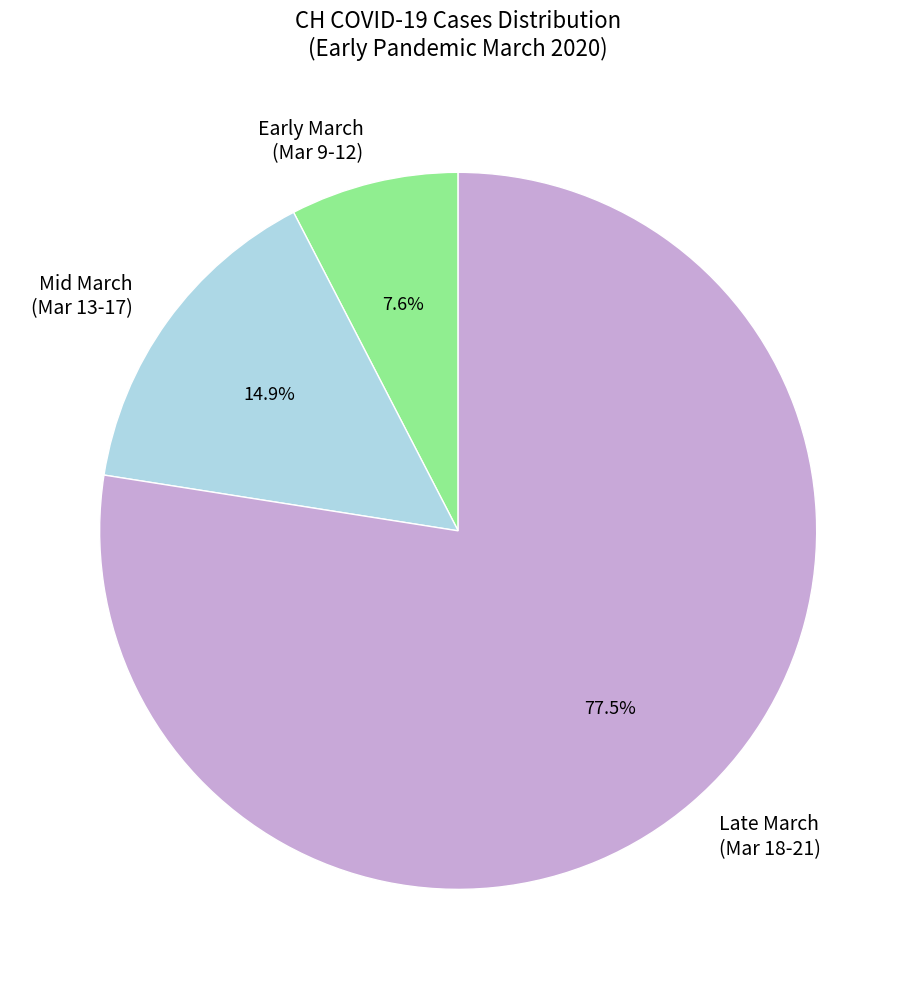

Is there any slice that represents more than half of the pie?

Yes